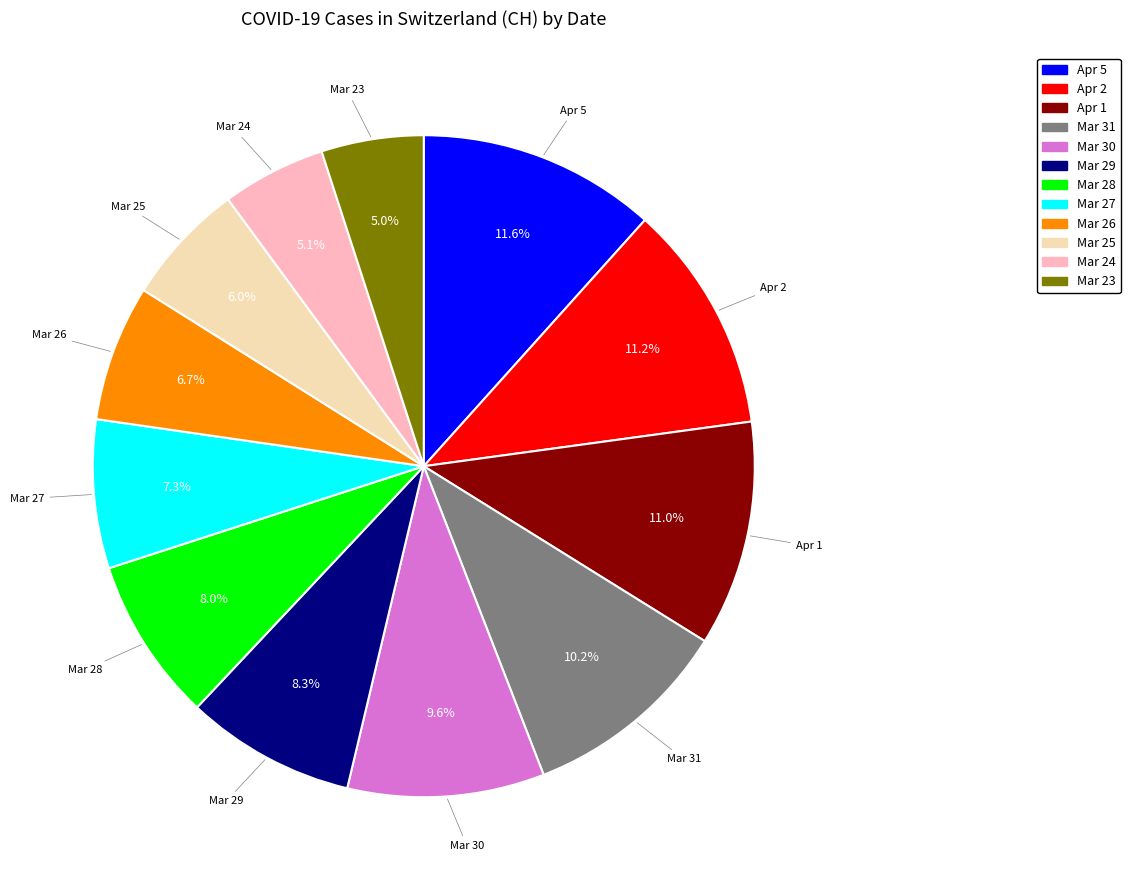

Is there any slice that represents more than half of the pie?

No